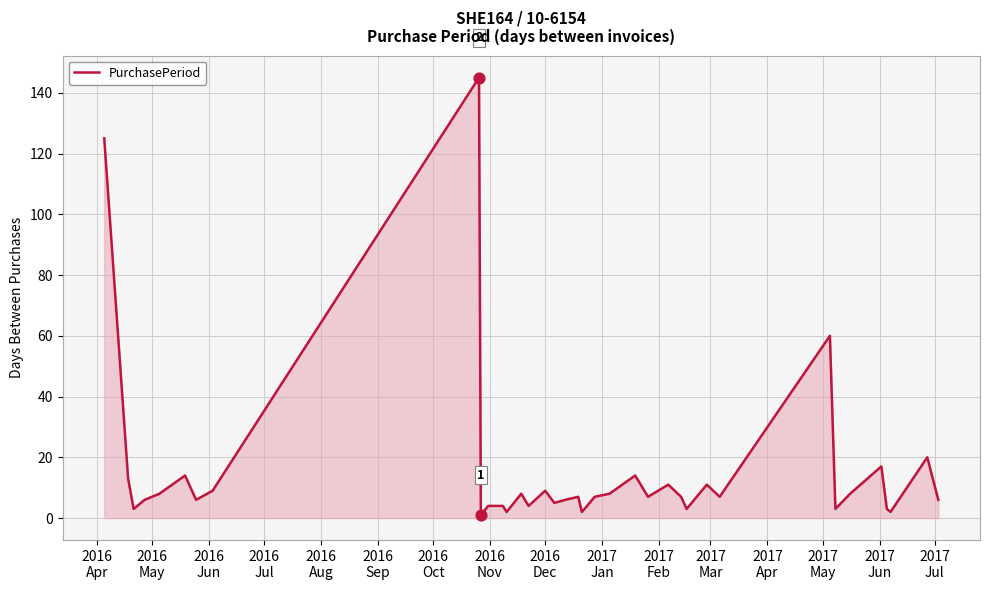

What is the difference between the maximum and minimum values?

144